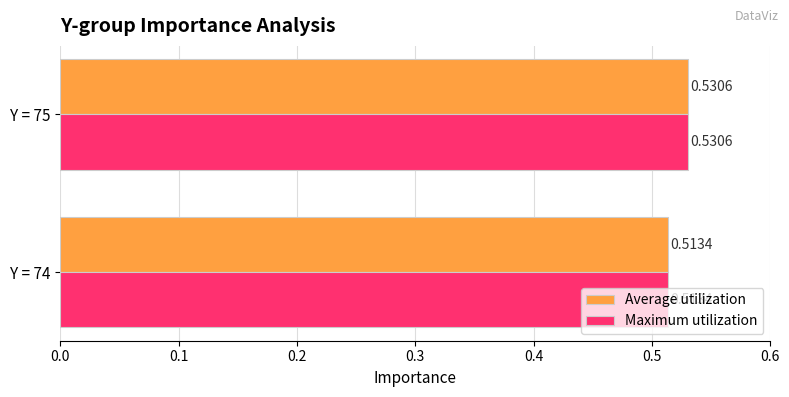

List the labels in order of Average utilization value, largest first.

Y = 75, Y = 74